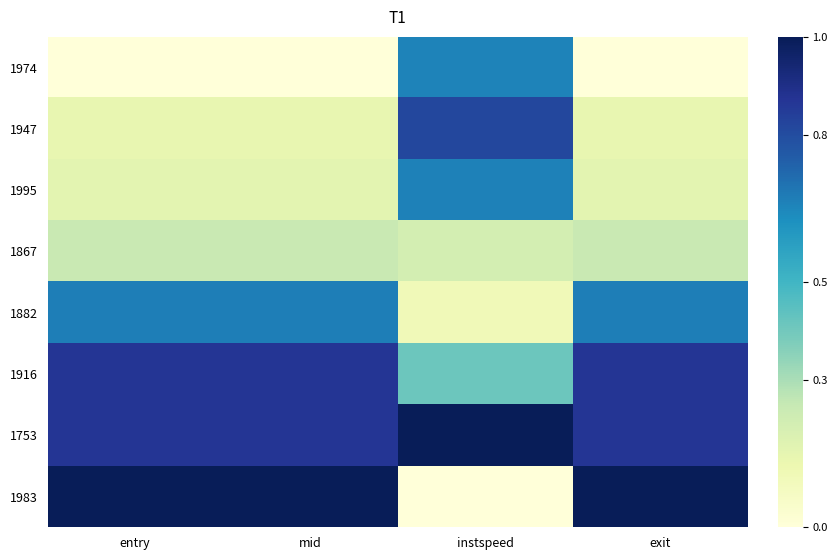

Rank the series at entry from highest to lowest value.

1983, 1753, 1916, 1882, 1867, 1995, 1947, 1974